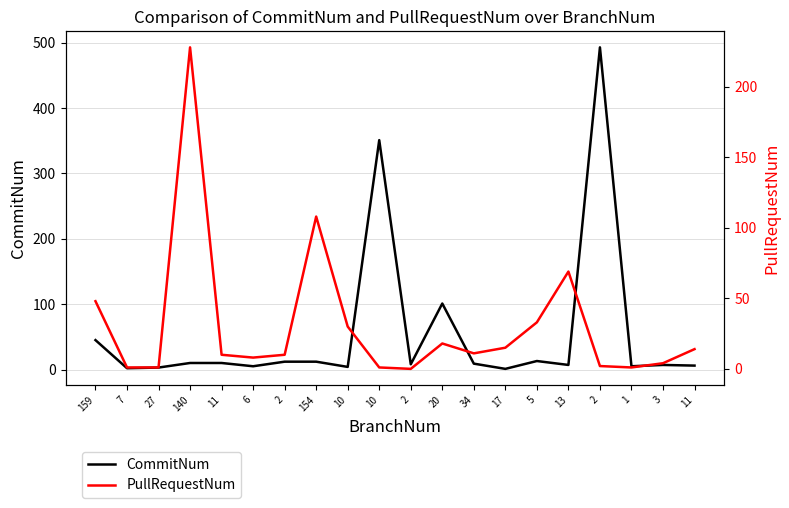

What are all the series names shown in the legend?

CommitNum, PullRequestNum